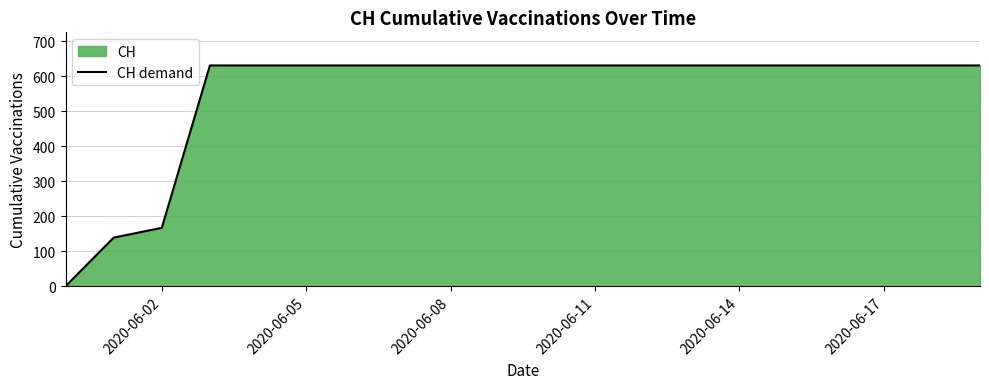

What is the value of the 20th point from the left?

631